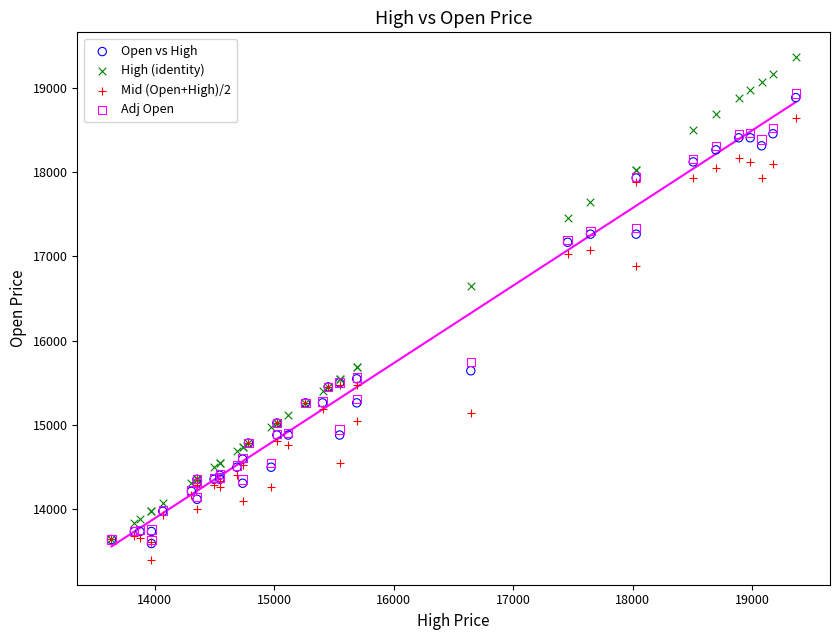

In the Open vs High series, what Y value is closest to 16239?

15643.0